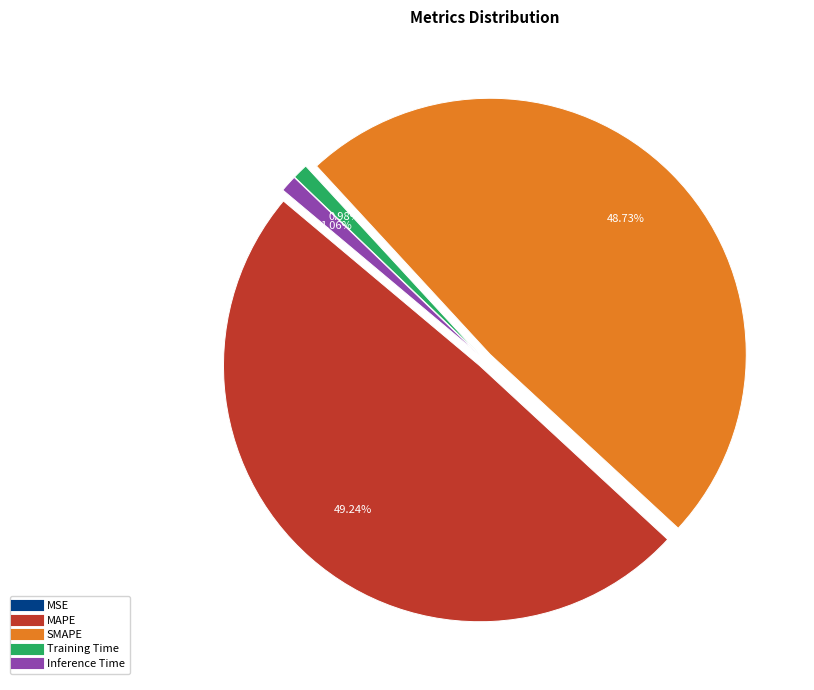

Which has a higher value, SMAPE or Training Time?

SMAPE